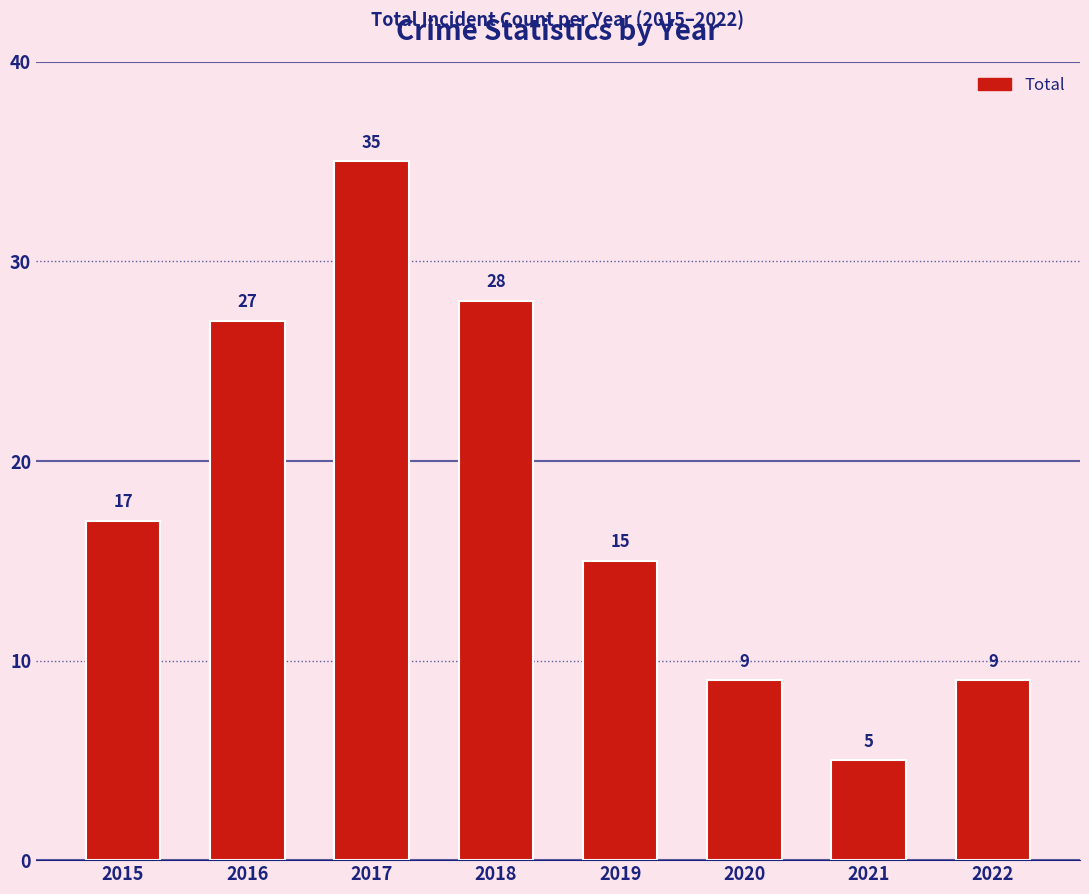

What is the value of the 3rd bar from the left?

35